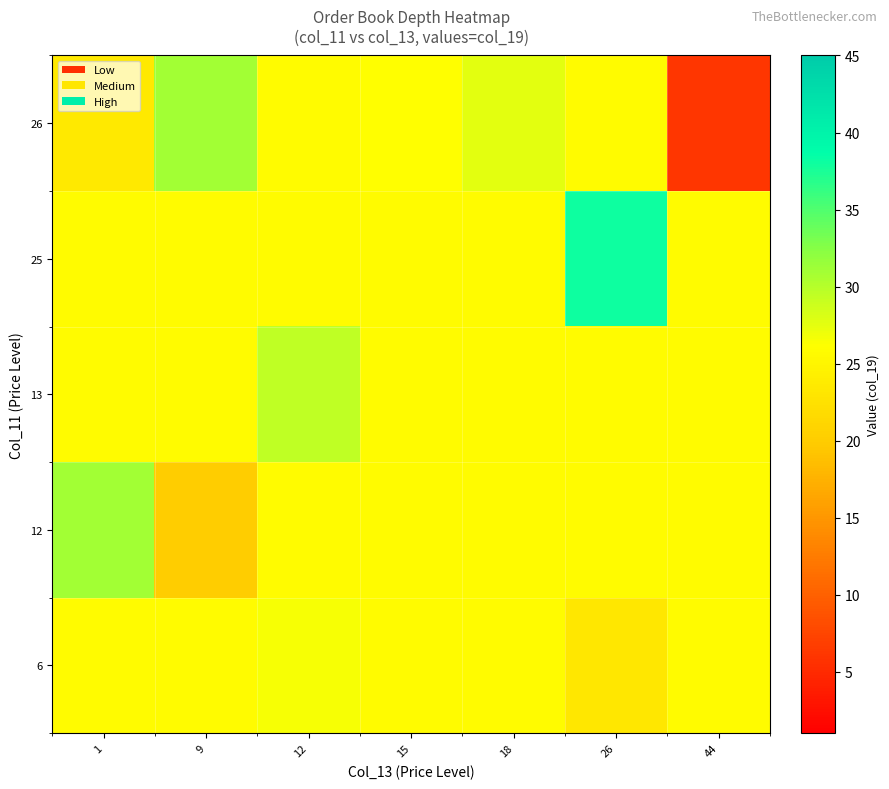

Reading left to right, transcribe all the data shown in this chart.

row_0: 25.6	25.6	26.5	25.6	25.6	23.2	25.6
row_1: 31.0	20.0	25.6	25.6	25.6	25.6	25.6
row_2: 25.6	25.6	29.4	25.6	25.6	25.6	25.6
row_3: 25.6	25.6	25.6	25.6	25.6	38.0	25.6
row_4: 23.5	31.0	25.6	26.0	27.5	25.6	6.0